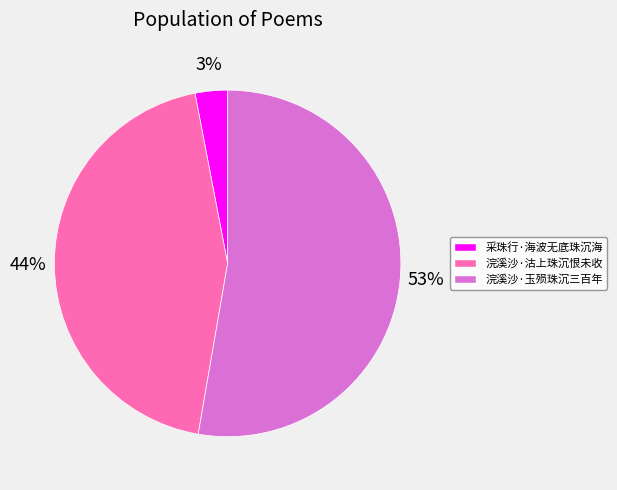

Count the number of slices in the pie.

3